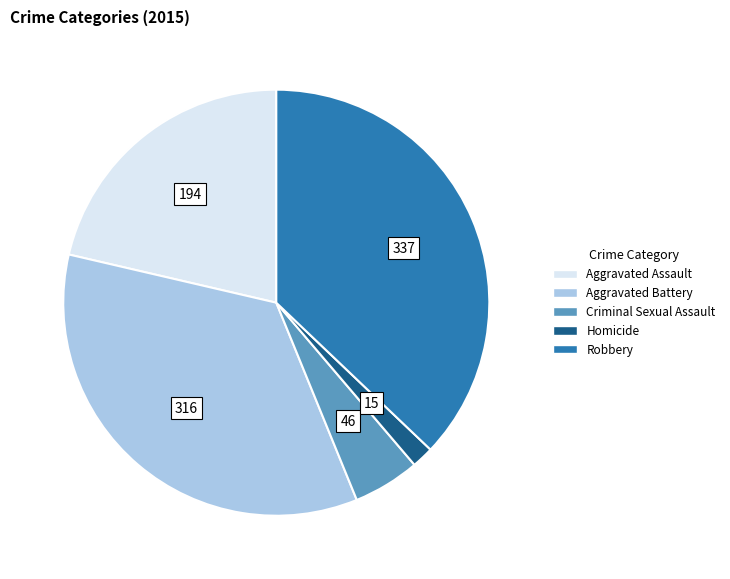

Rank the categories by value from lowest to highest.

Homicide, Criminal Sexual Assault, Aggravated Assault, Aggravated Battery, Robbery